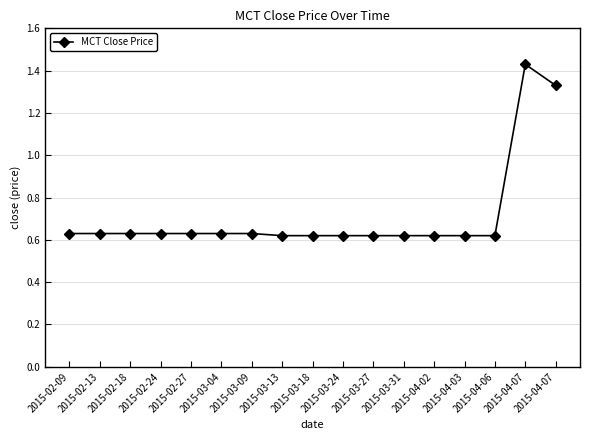

What is the sum of the values at 2015-04-02 and 2015-03-24?

1.2